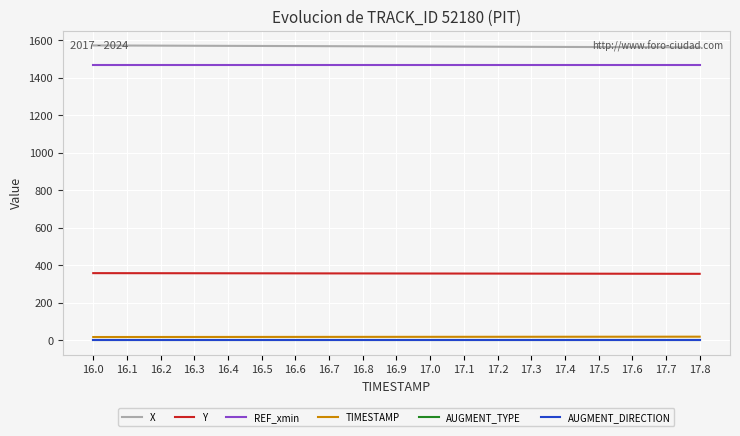

True or false: X and REF_xmin intersect in this chart.

False